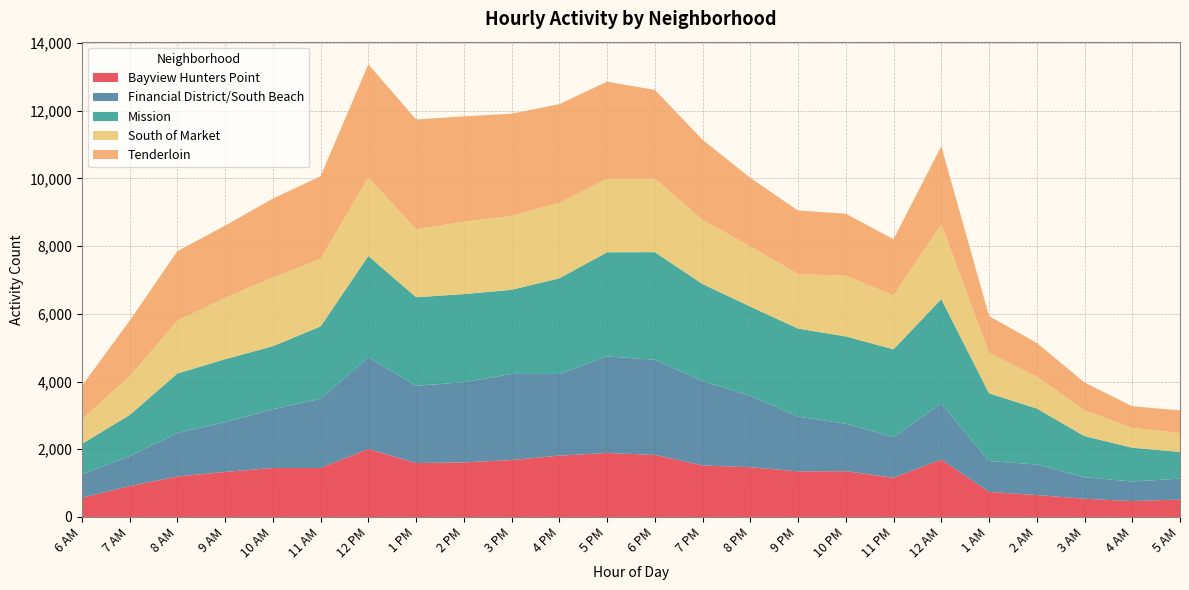

Reading left to right, extract all data points from this chart.

Bayview Hunters Point: 568	911	1196	1331	1447	1448	2006	1594	1611	1682	1812	1890	1834	1523	1469	1347	1353	1159	1696	741	647	538	469	513
Financial District/South Beach: 691	882	1287	1469	1737	2042	2712	2281	2368	2544	2413	2853	2811	2491	2110	1619	1400	1198	1653	909	904	635	578	620
Mission: 899	1219	1754	1861	1860	2141	2991	2616	2605	2485	2826	3077	3178	2867	2636	2599	2580	2596	3086	2003	1652	1215	998	787
South of Market: 722	1145	1564	1813	2027	1993	2321	2005	2141	2183	2231	2175	2171	1896	1776	1612	1794	1589	2217	1199	942	765	588	556
Tenderloin: 994	1640	2051	2132	2335	2442	3343	3246	3111	3020	2914	2865	2623	2367	2027	1876	1833	1661	2303	1084	997	819	637	672